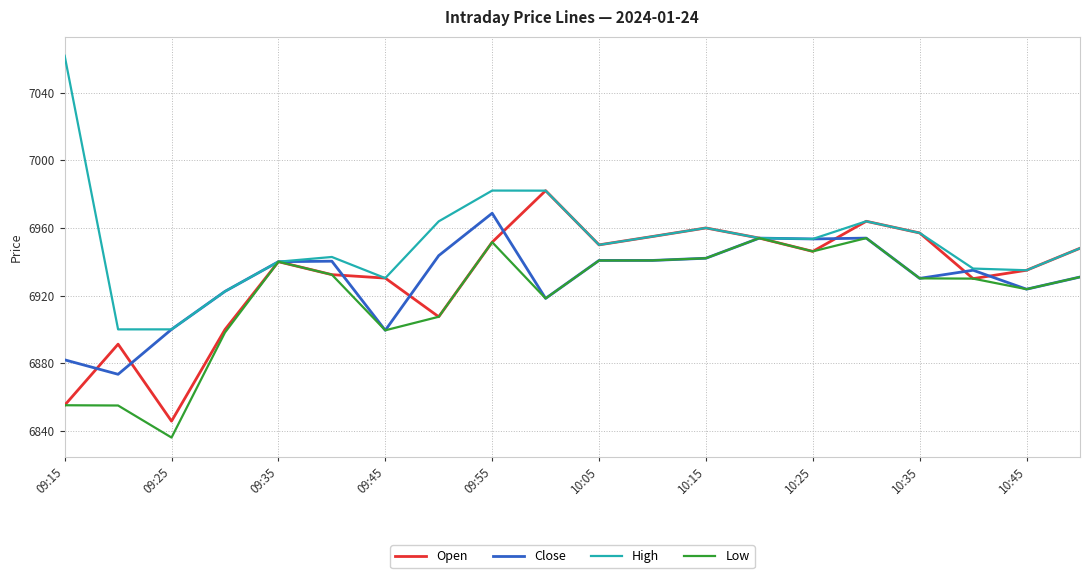

What is the highest value of the High series?

7061.8